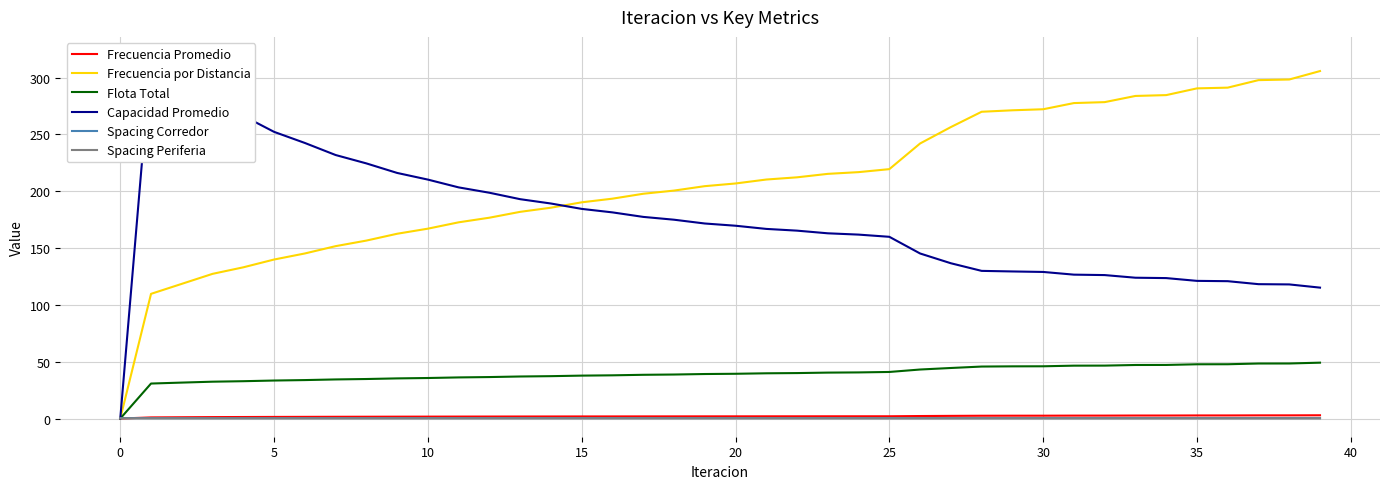

What is the lowest value of the Spacing Periferia series?

0.1